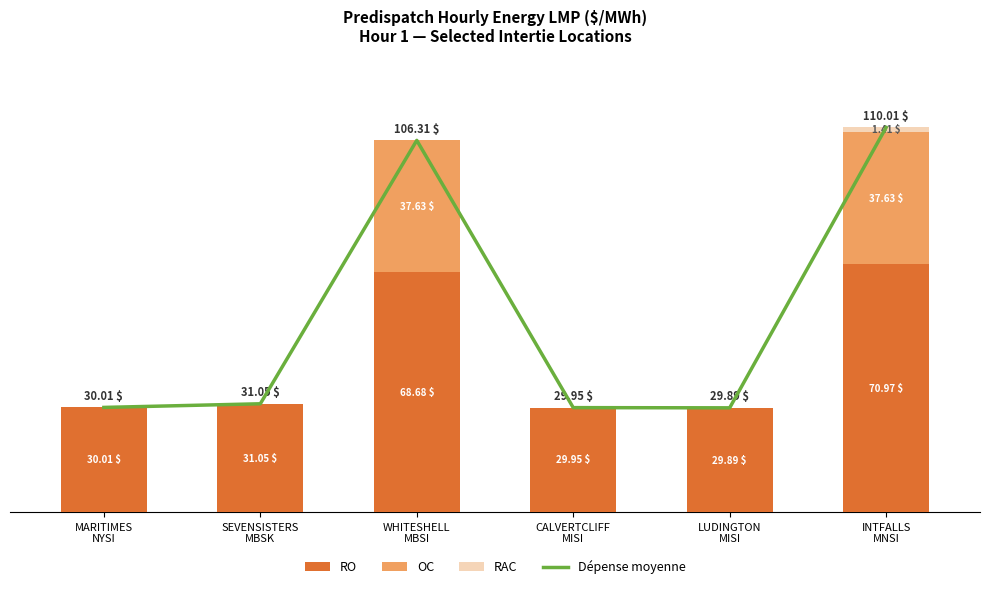

Rank the series at SEVENSISTERS
MBSK from lowest to highest value.

OC, RAC, Dépense moyenne, RO